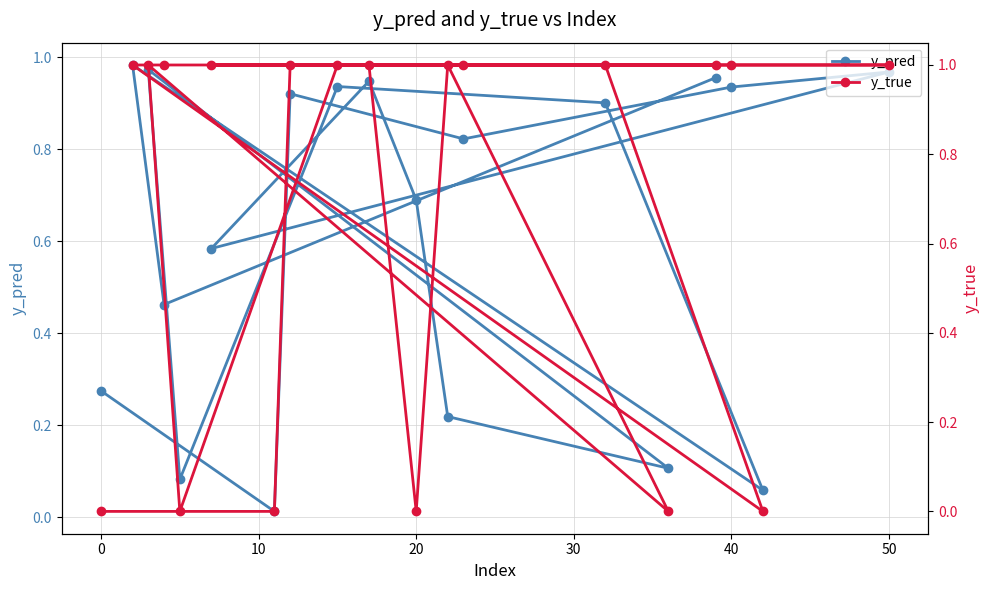

True or false: y_true and y_pred intersect in this chart.

True